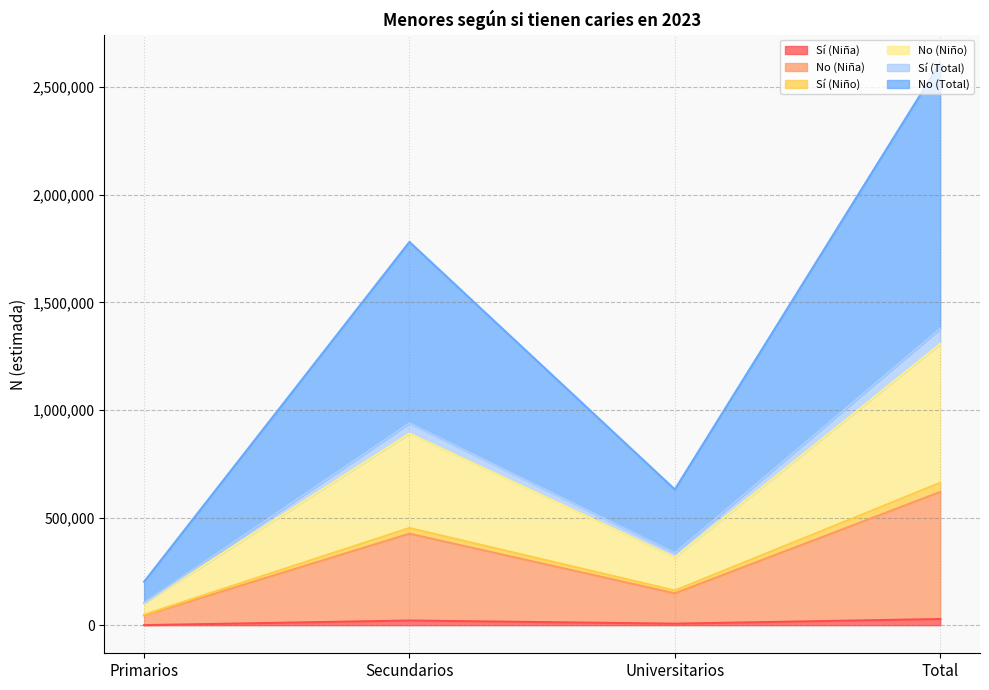

At which category is the sum across all series the highest?

Total